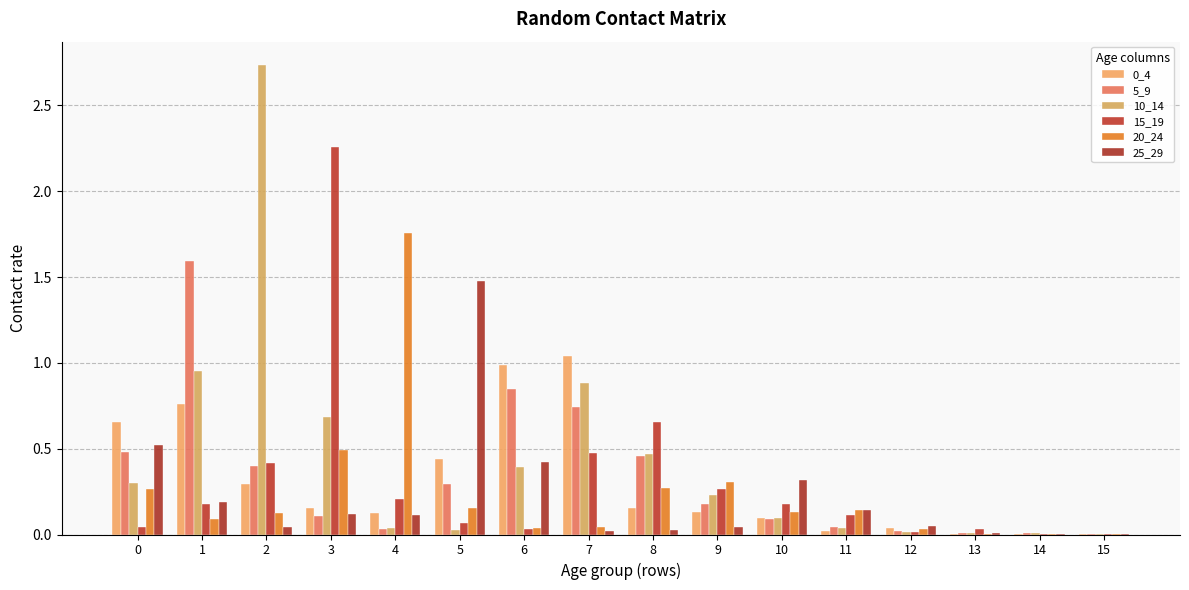

At which label is 15_19 closest to 1?

8